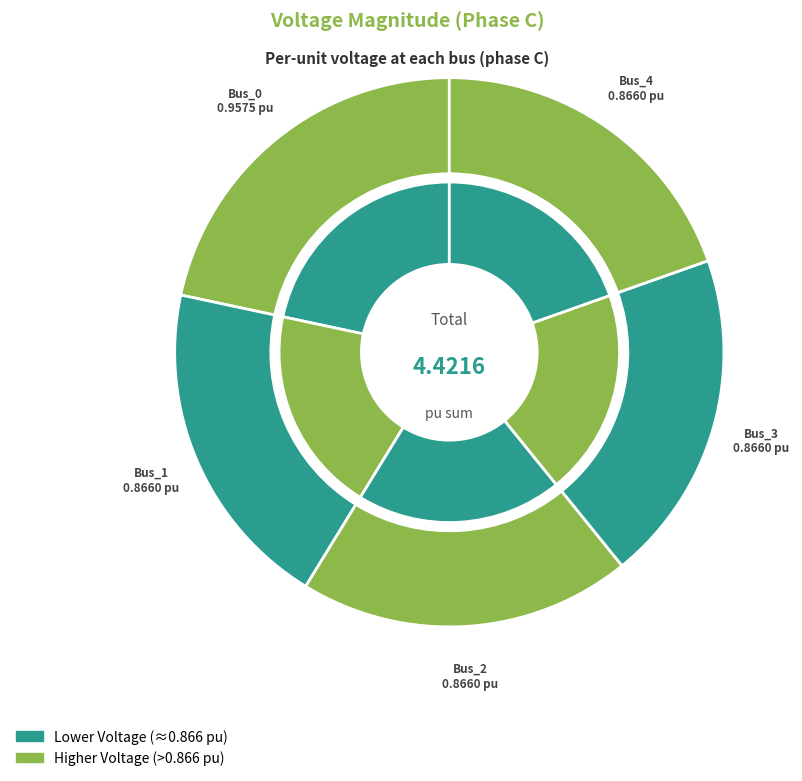

How many slices are in this pie chart?

5